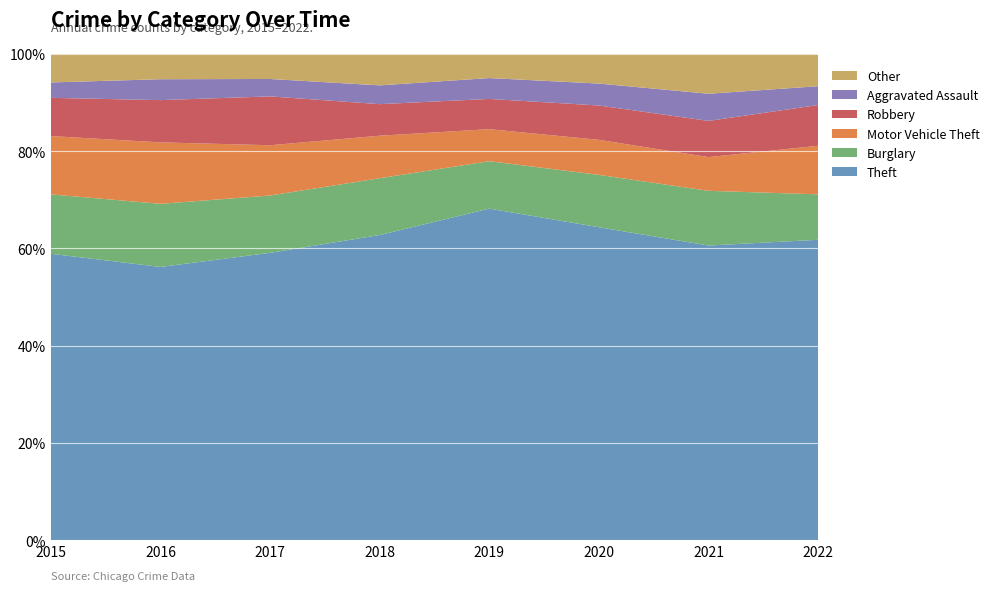

Reading left to right, extract all data points from this chart.

Theft: 2015=1041	2016=1151	2017=1188	2018=1170	2019=1272	2020=884	2021=716	2022=575
Burglary: 2015=216	2016=266	2017=237	2018=218	2019=182	2020=148	2021=133	2022=87
Motor Vehicle Theft: 2015=212	2016=259	2017=208	2018=163	2019=123	2020=99	2021=82	2022=93
Robbery: 2015=139	2016=178	2017=202	2018=121	2019=116	2020=97	2021=88	2022=78
Aggravated Assault: 2015=56	2016=88	2017=72	2018=72	2019=80	2020=62	2021=66	2022=36
Other: 2015=104	2016=107	2017=104	2018=121	2019=93	2020=84	2021=97	2022=62